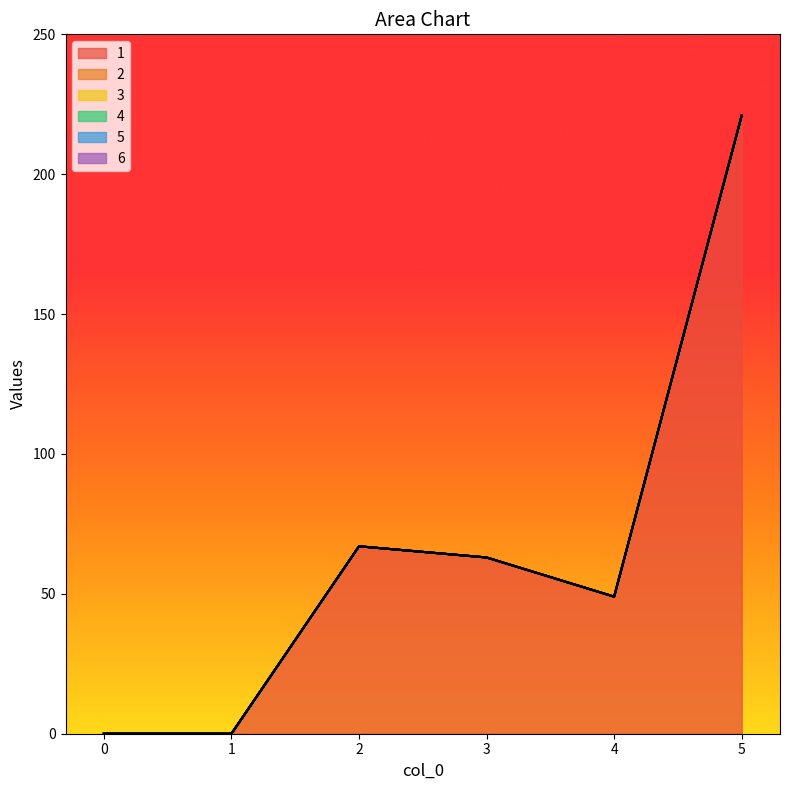

True or false: 4 and 6 intersect in this chart.

False